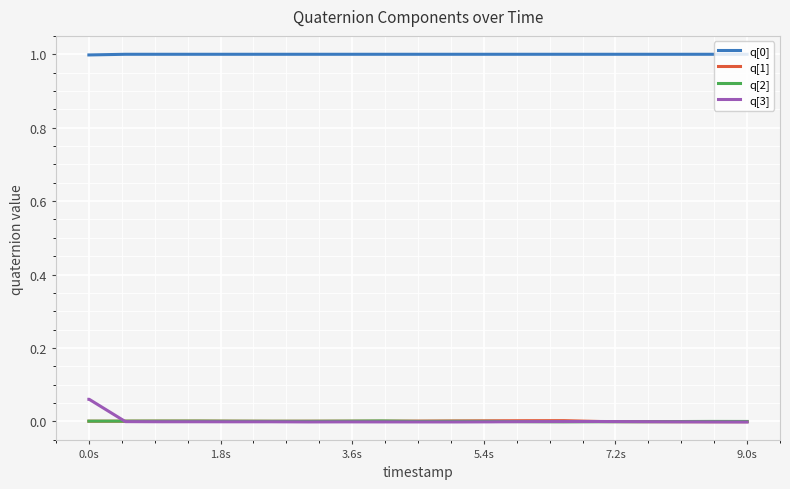

Which series has the widest spread of values?

q[3]